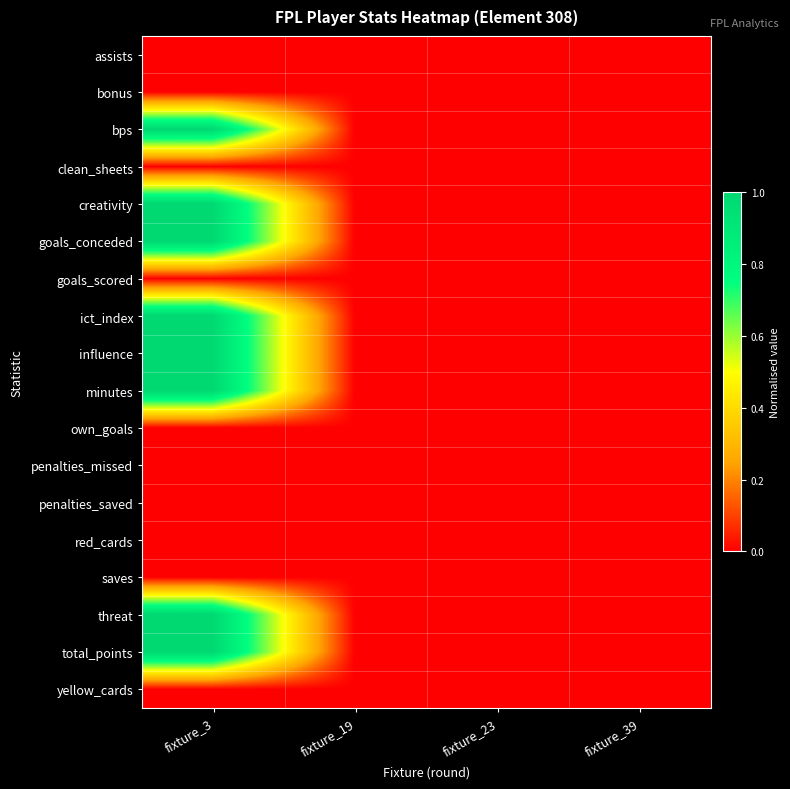

Reading right to left, extract all data points from this chart.

assists: fixture_39=0	fixture_23=0	fixture_19=0	fixture_3=0
bonus: fixture_39=0	fixture_23=0	fixture_19=0	fixture_3=0
bps: fixture_39=0	fixture_23=0	fixture_19=0	fixture_3=1
clean_sheets: fixture_39=0	fixture_23=0	fixture_19=0	fixture_3=0
creativity: fixture_39=0	fixture_23=0	fixture_19=0	fixture_3=1
goals_conceded: fixture_39=0	fixture_23=0	fixture_19=0	fixture_3=1
goals_scored: fixture_39=0	fixture_23=0	fixture_19=0	fixture_3=0
ict_index: fixture_39=0	fixture_23=0	fixture_19=0	fixture_3=1
influence: fixture_39=0	fixture_23=0	fixture_19=0	fixture_3=1
minutes: fixture_39=0	fixture_23=0	fixture_19=0	fixture_3=1
own_goals: fixture_39=0	fixture_23=0	fixture_19=0	fixture_3=0
penalties_missed: fixture_39=0	fixture_23=0	fixture_19=0	fixture_3=0
penalties_saved: fixture_39=0	fixture_23=0	fixture_19=0	fixture_3=0
red_cards: fixture_39=0	fixture_23=0	fixture_19=0	fixture_3=0
saves: fixture_39=0	fixture_23=0	fixture_19=0	fixture_3=0
threat: fixture_39=0	fixture_23=0	fixture_19=0	fixture_3=1
total_points: fixture_39=0	fixture_23=0	fixture_19=0	fixture_3=1
yellow_cards: fixture_39=0	fixture_23=0	fixture_19=0	fixture_3=0